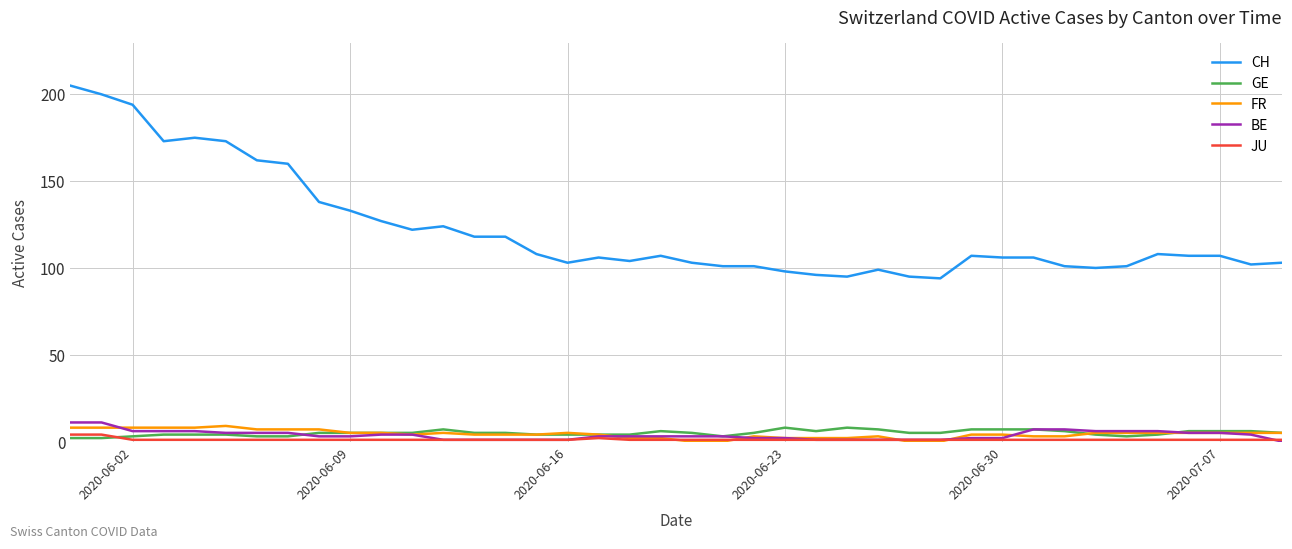

Reading left to right, list all the values displayed in this chart.

CH: 205	200	194	173	175	173	162	160	138	133	127	122	124	118	118	108	103	106	104	107	103	101	101	98	96	95	99	95	94	107	106	106	101	100	101	108	107	107	102	103
GE: 2	2	3	4	4	4	3	3	5	5	5	5	7	5	5	4	4	4	4	6	5	3	5	8	6	8	7	5	5	7	7	7	6	4	3	4	6	6	6	5
FR: 8	8	8	8	8	9	7	7	7	5	5	4	5	4	4	4	5	4	2	2	0	0	3	2	2	2	3	0	0	4	4	3	3	5	5	5	5	5	5	5
BE: 11	11	6	6	6	5	5	5	3	3	4	4	1	1	1	1	1	3	3	3	3	3	2	2	1	1	1	1	1	2	2	7	7	6	6	6	5	5	4	0
JU: 4	4	1	1	1	1	1	1	1	1	1	1	1	1	1	1	1	2	1	1	1	1	1	1	1	1	1	1	1	1	1	1	1	1	1	1	1	1	1	1